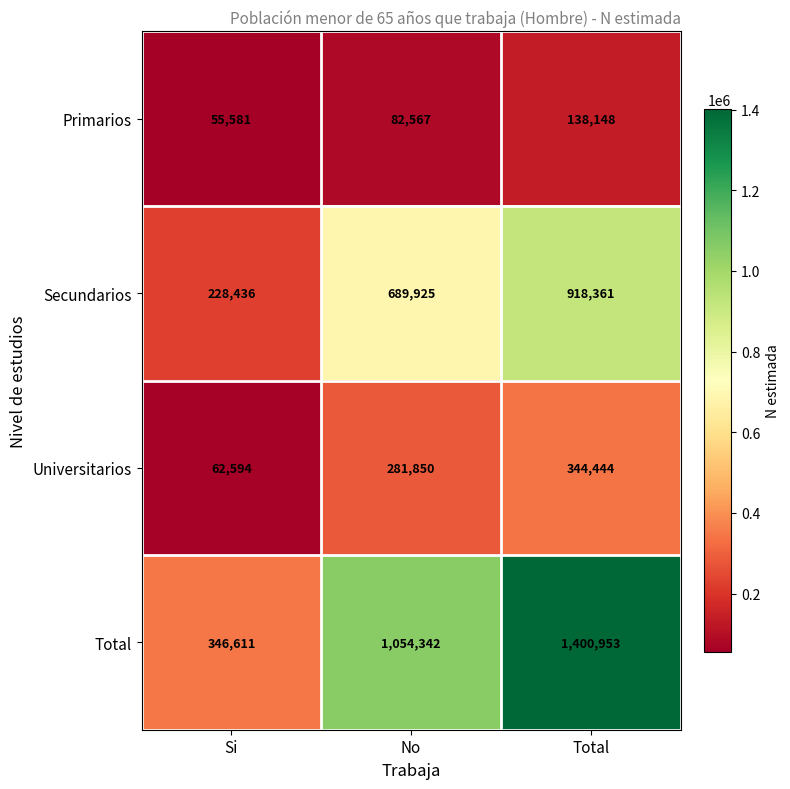

What is the total value across all series at No?

2108684